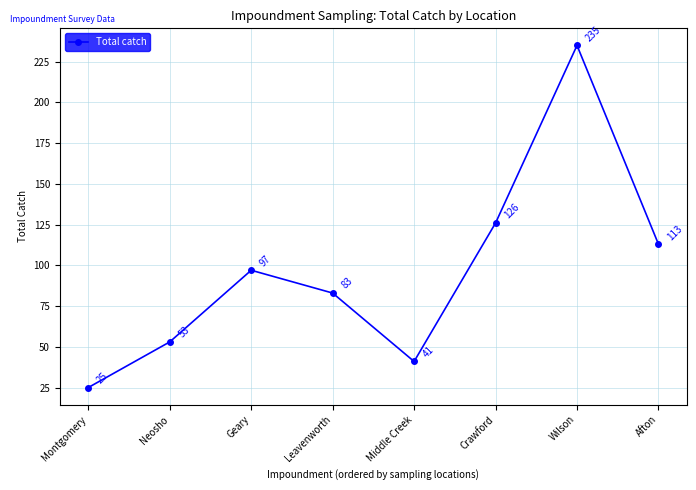

What position from the right is Wilson?

2